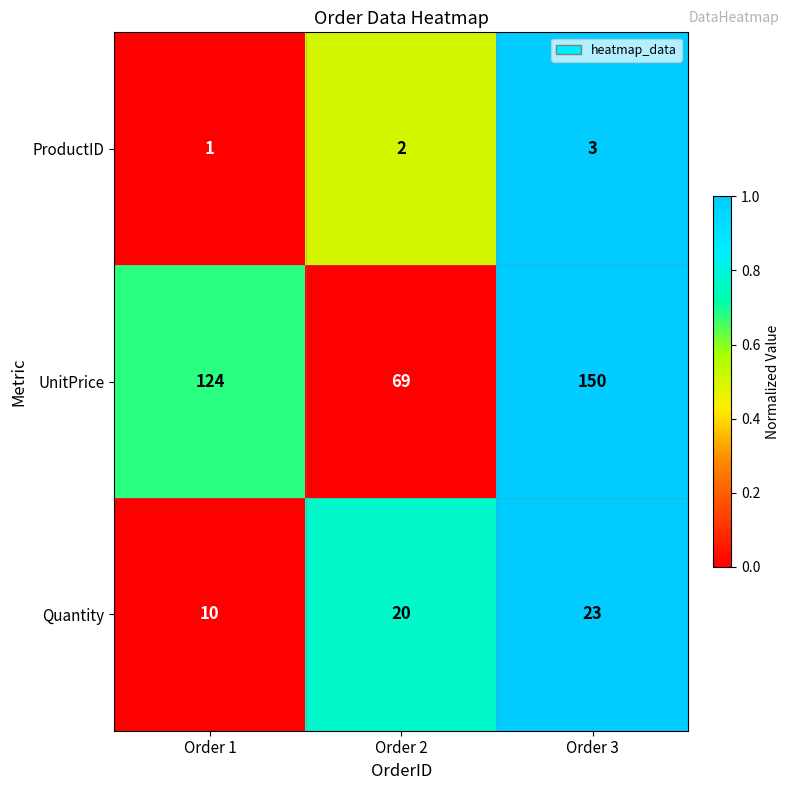

What is the greatest value displayed?

150